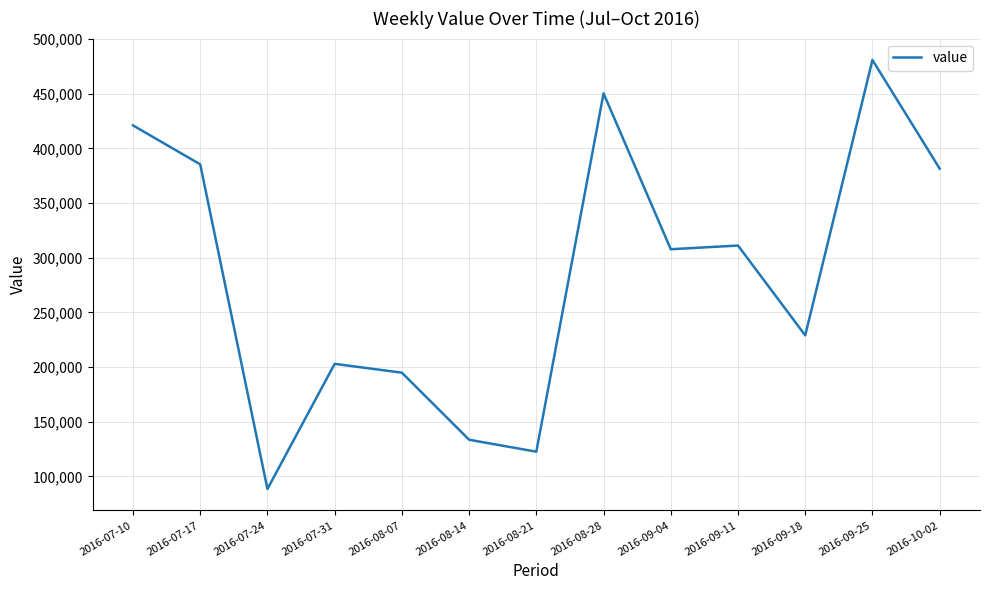

What is the difference between the second highest and minimum values?

361690.1